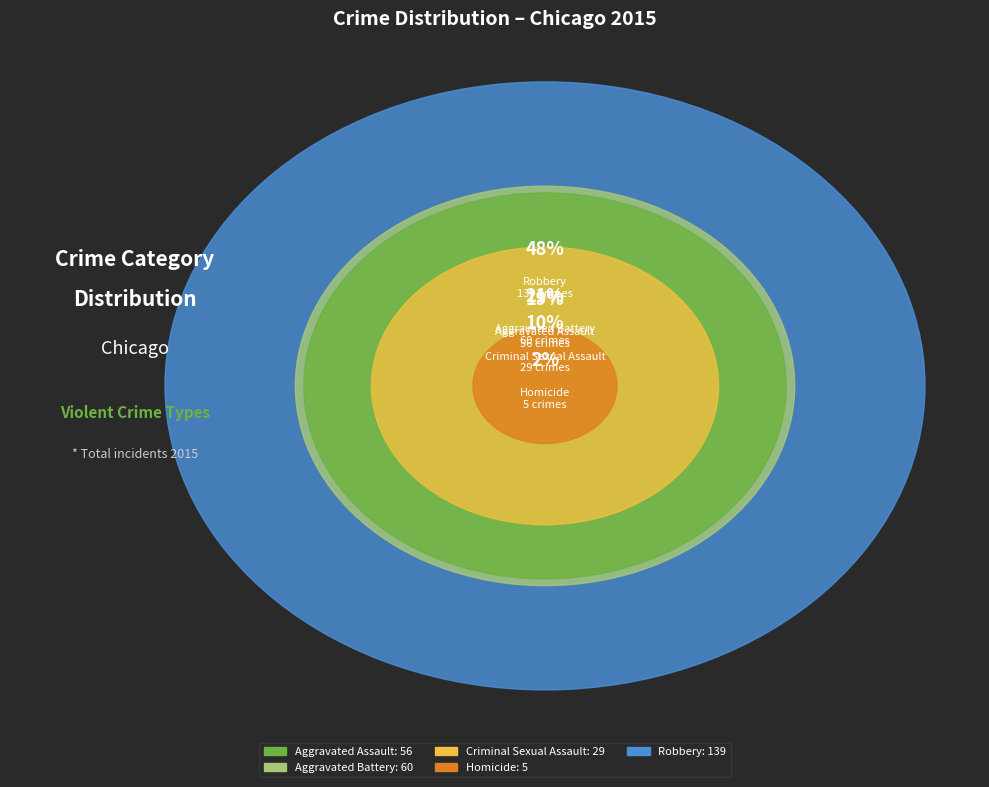

How many slices are in this pie chart?

5